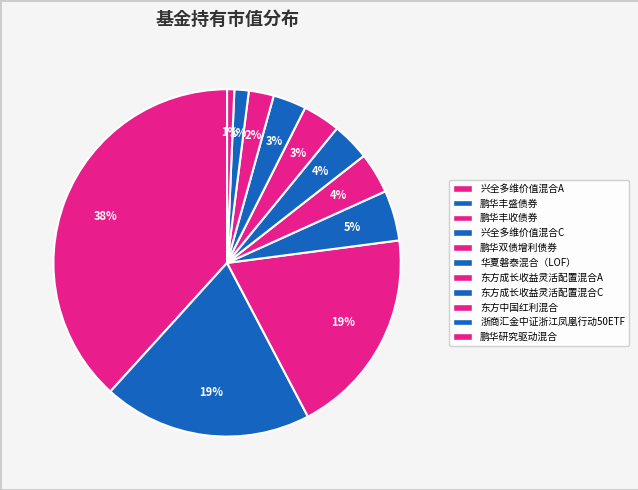

Is there any slice that represents more than half of the pie?

No